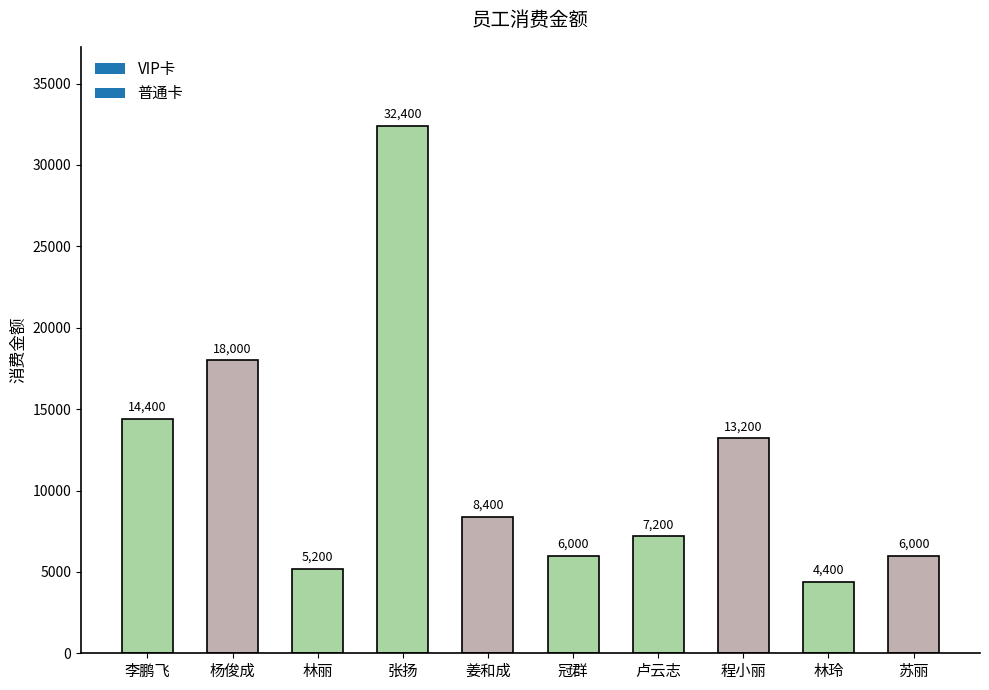

What is the sum of all values?

115200